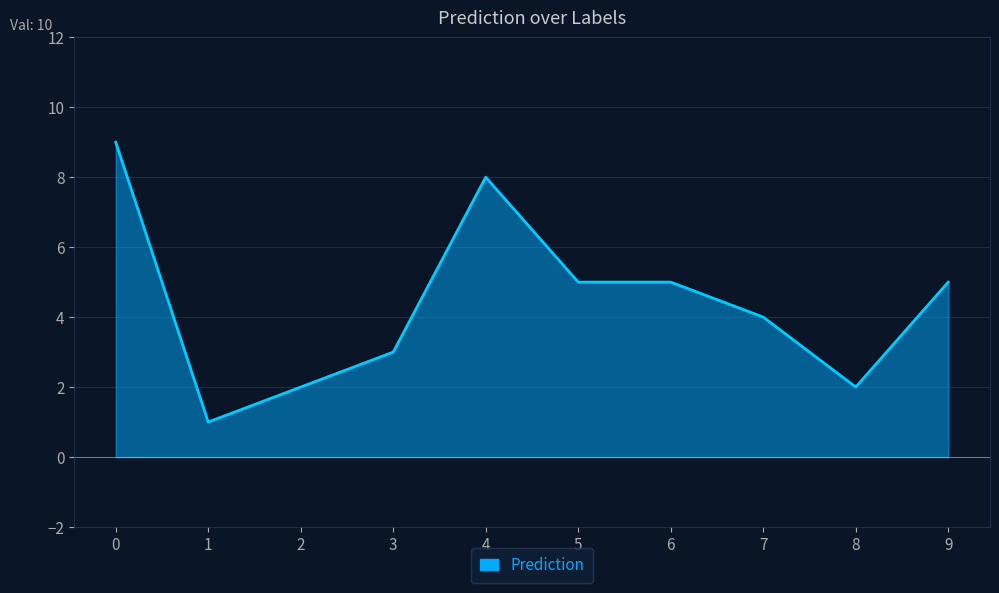

What is the smallest value displayed?

1